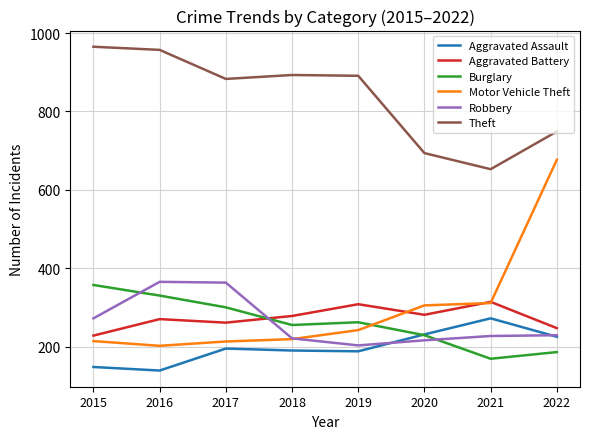

What is the minimum value shown in the chart?

140